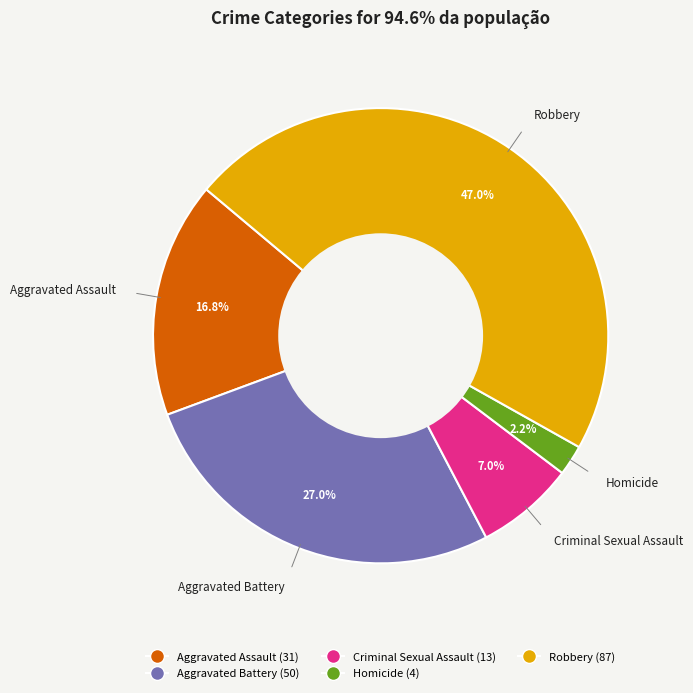

To the nearest percent, what is the difference between the largest and smallest slice percentages?

45%